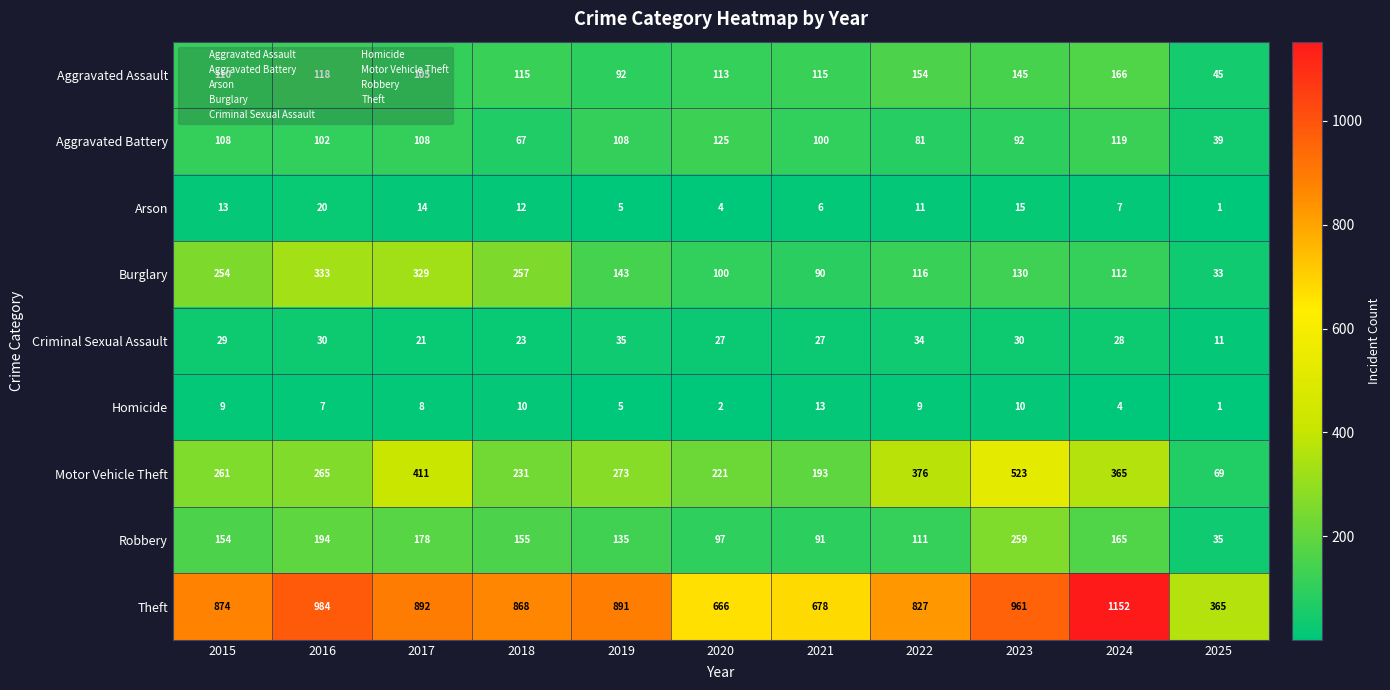

How many distinct data groups are displayed?

9